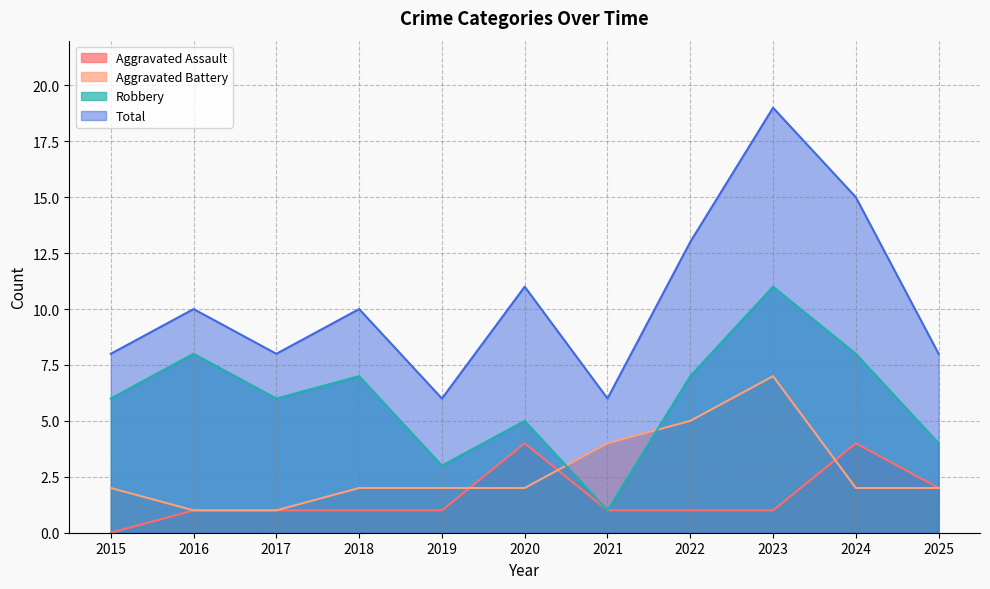

How many times do Aggravated Battery and Robbery cross each other?

2